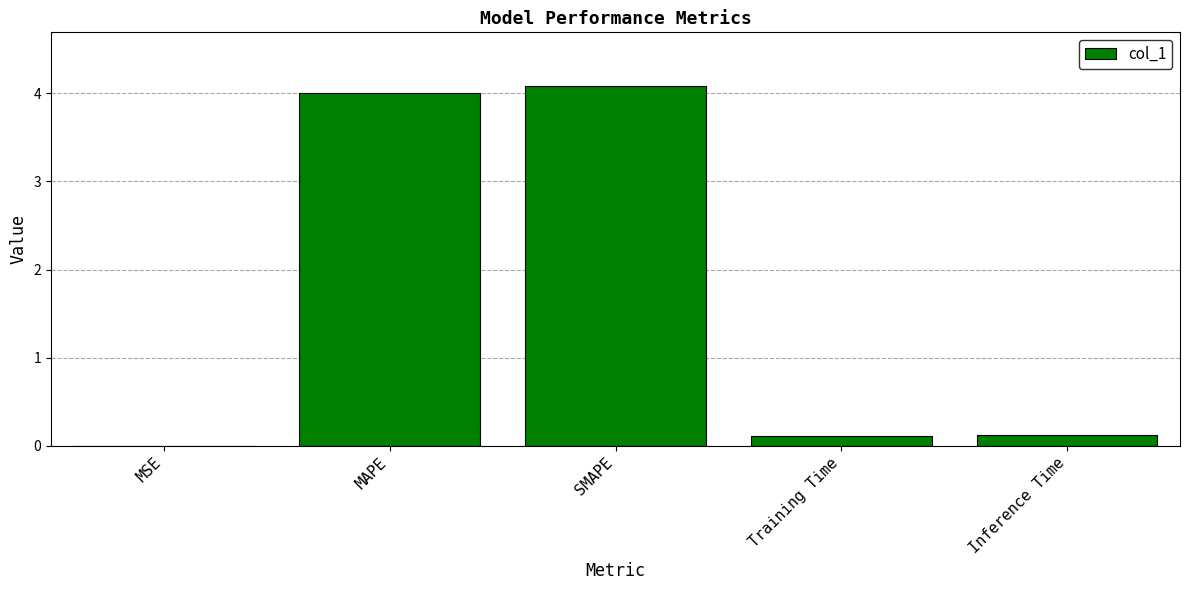

What is the approximate value at MAPE?

4.0